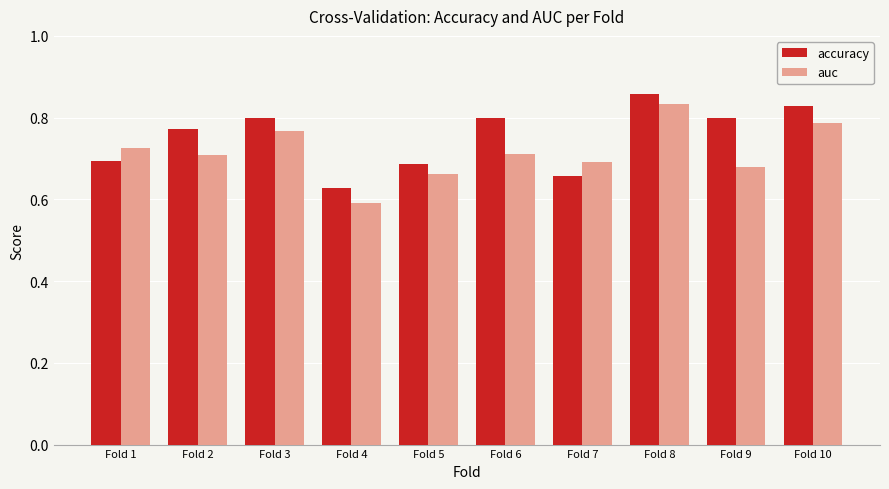

Between Fold 6 and Fold 8, which series saw the biggest shift?

auc